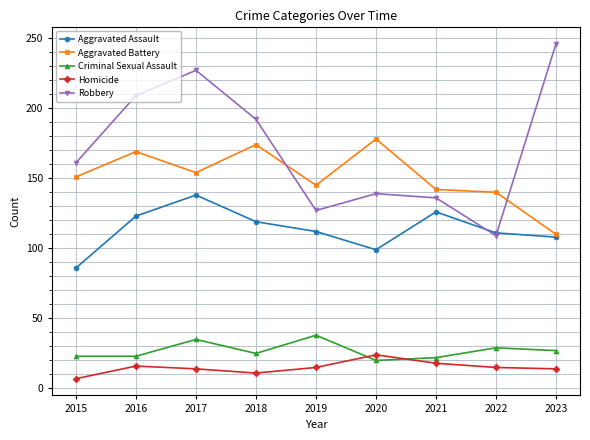

What is the value of the Aggravated Battery point at the 2nd from the left?

169